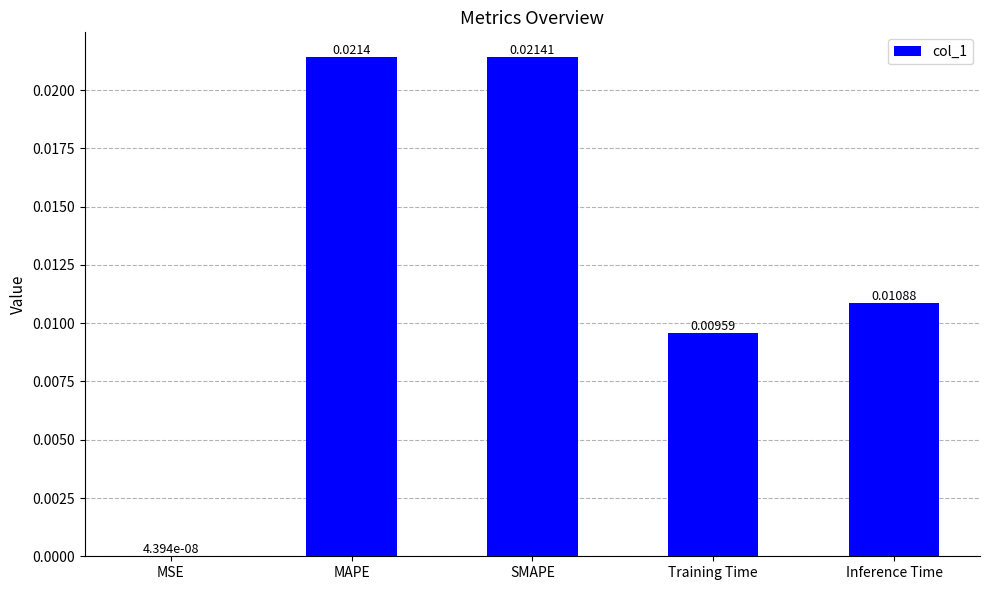

At which label is the value closest to 0?

MSE